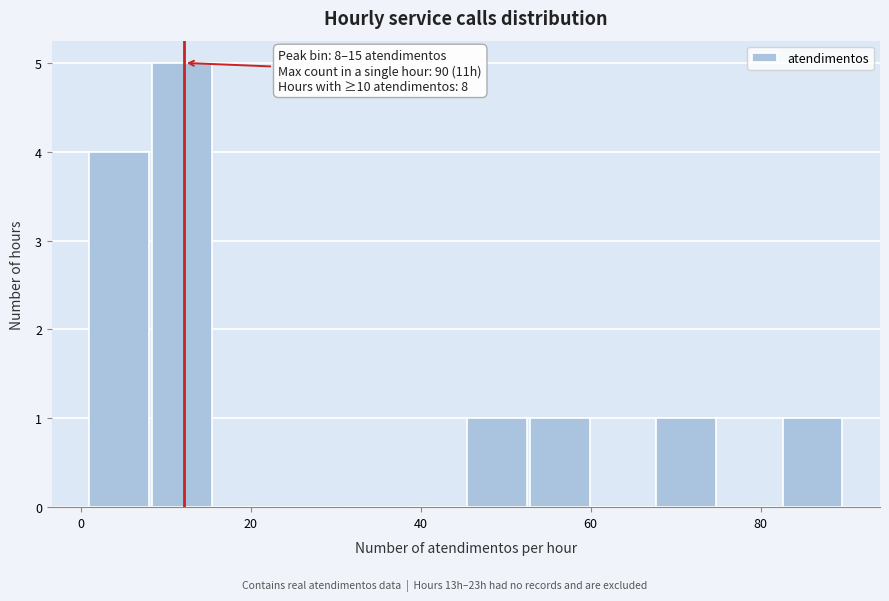

Around what value on the x-axis is the tallest bar? Give the approximate position of its centre, as read against the axis.

12